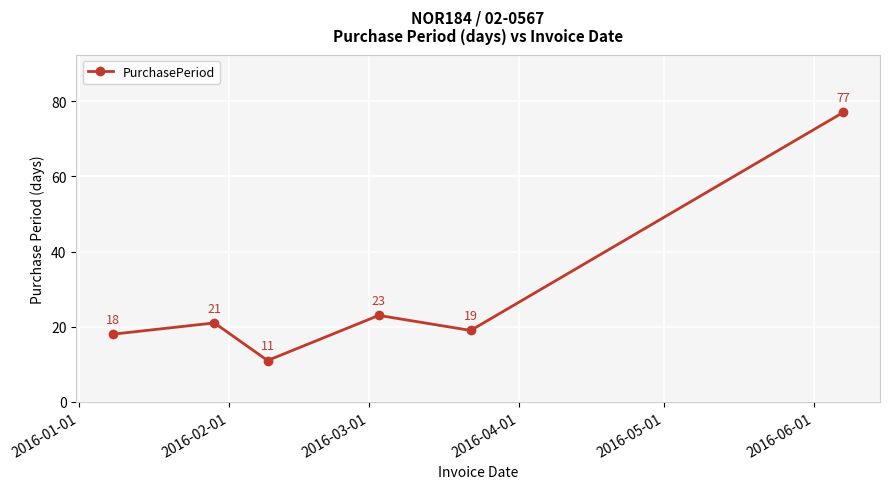

How many points are higher than both their immediate neighbors (excluding endpoints)?

2